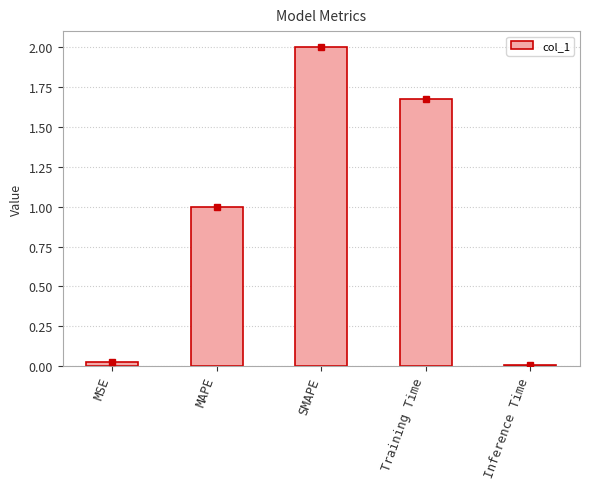

What is the maximum value shown in the chart?

2.0